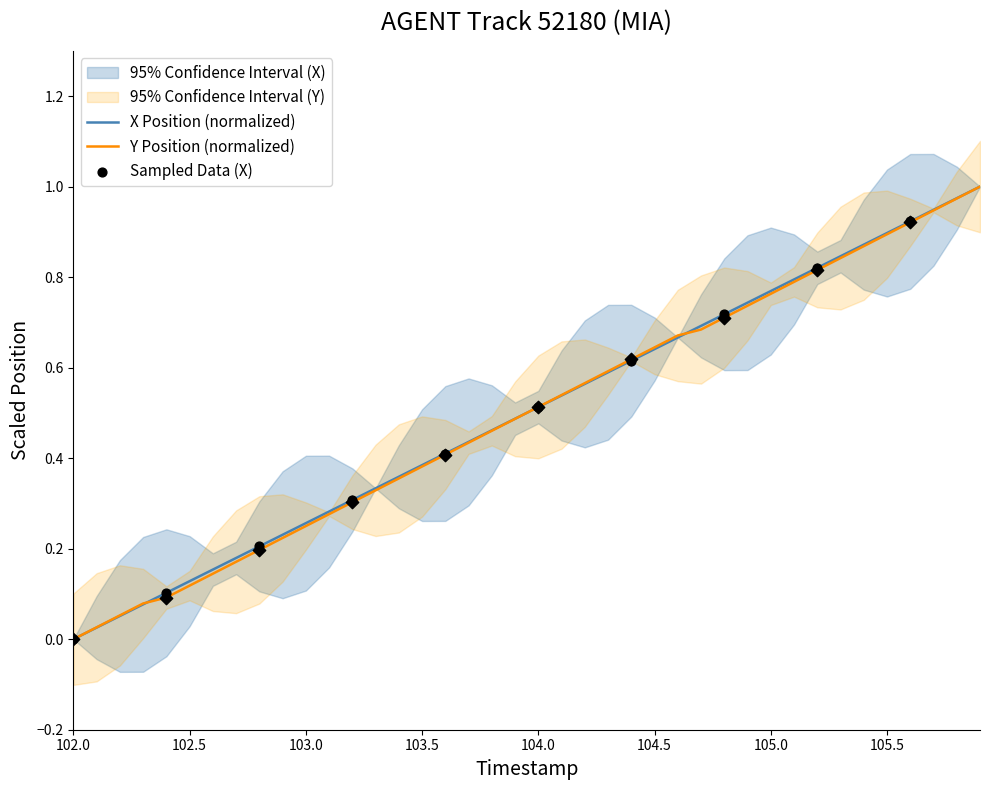

At how many categories does at least one series exceed 0?

39